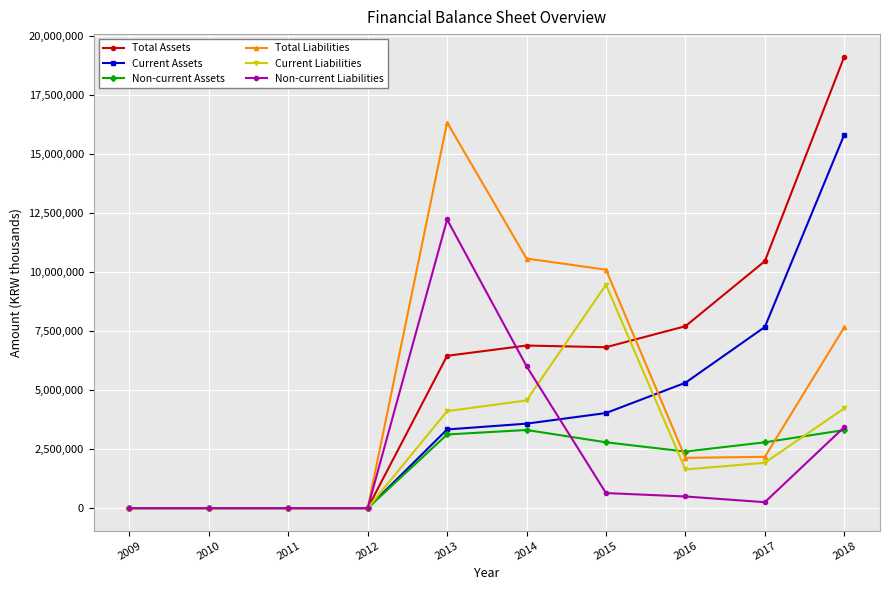

The value of Non-current Assets at 2018 is 1405588. True or false?

False